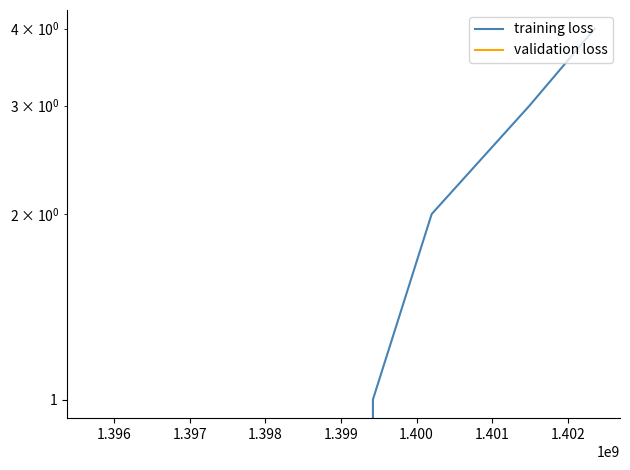

What is the sum of all training loss values?

10